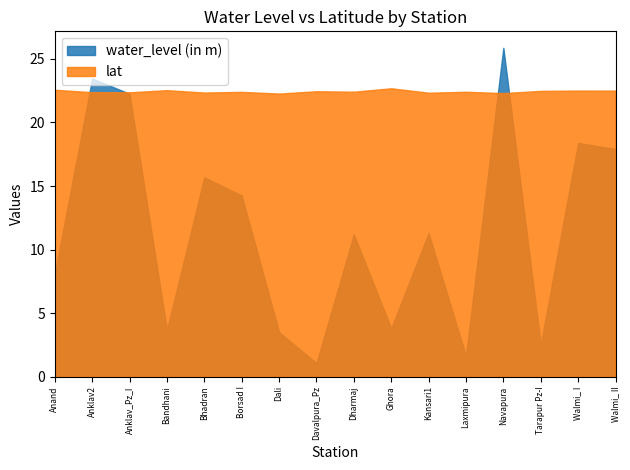

Which series has the largest range (max minus min)?

water_level (in m)